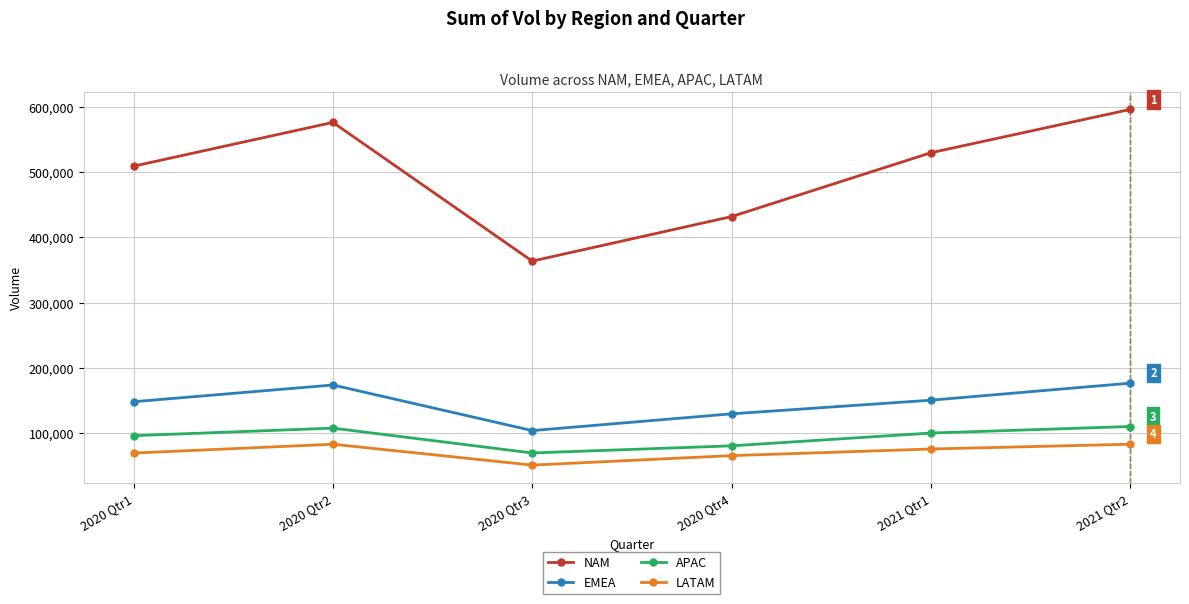

What is the difference between the maximum and second lowest values in the APAC series?

29667